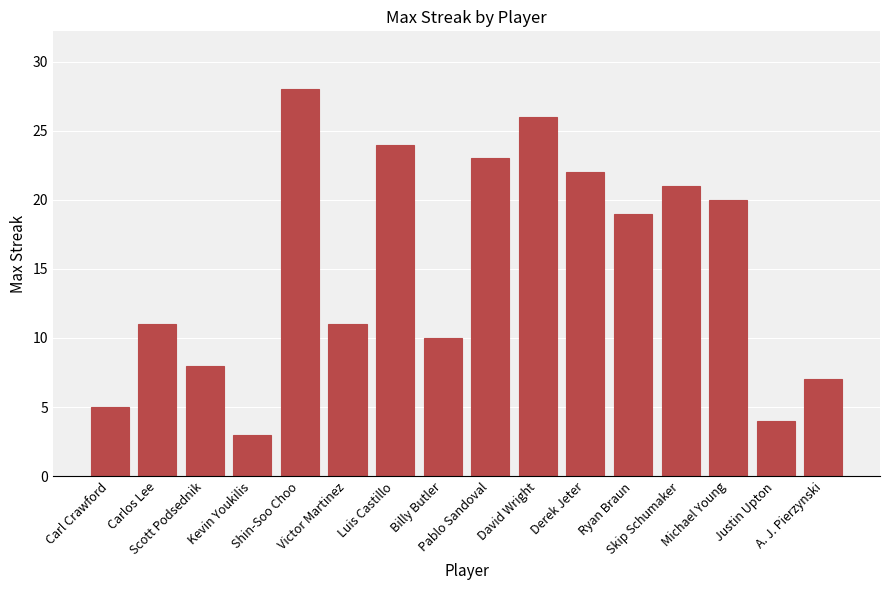

What is the label of the 13th bar from the right?

Kevin Youkilis